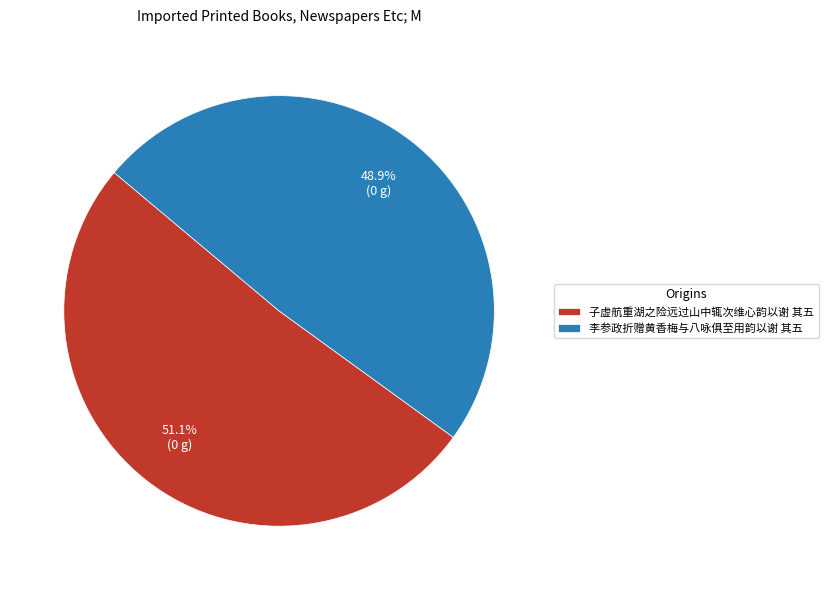

Is there a majority slice in this chart?

Yes